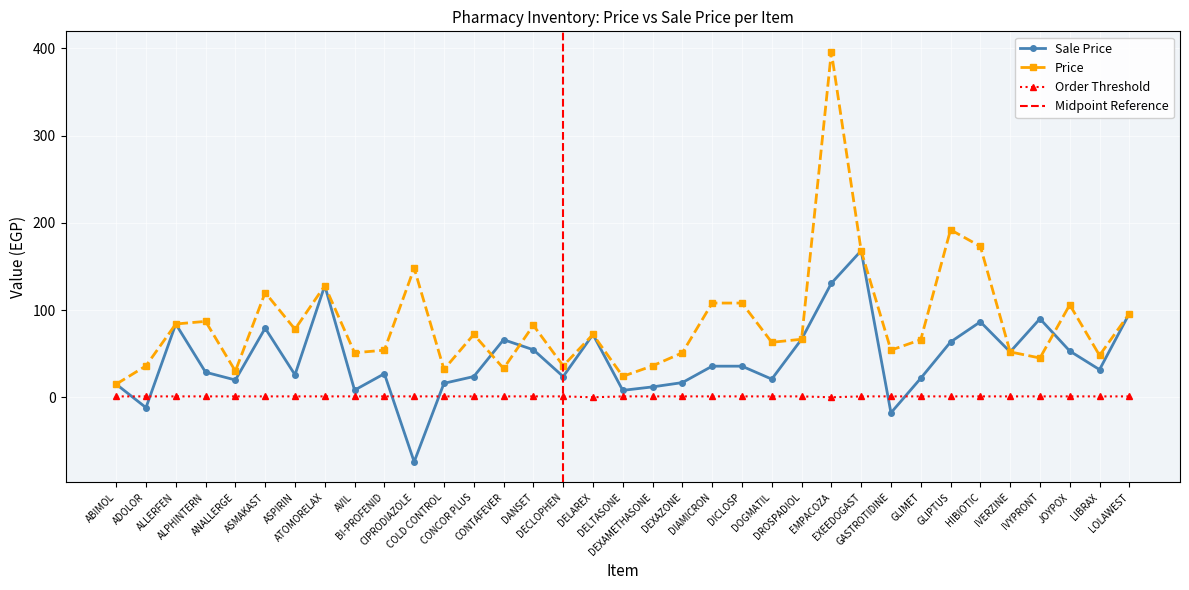

The value of Order Threshold at DEXAZONE is 1.7. True or false?

False